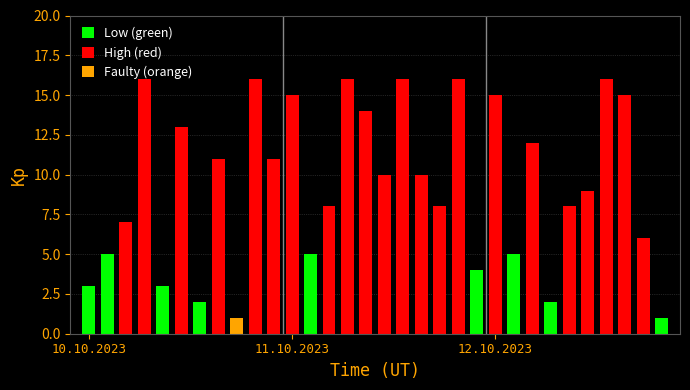

What is the spread (max minus min) of values at 5?

11